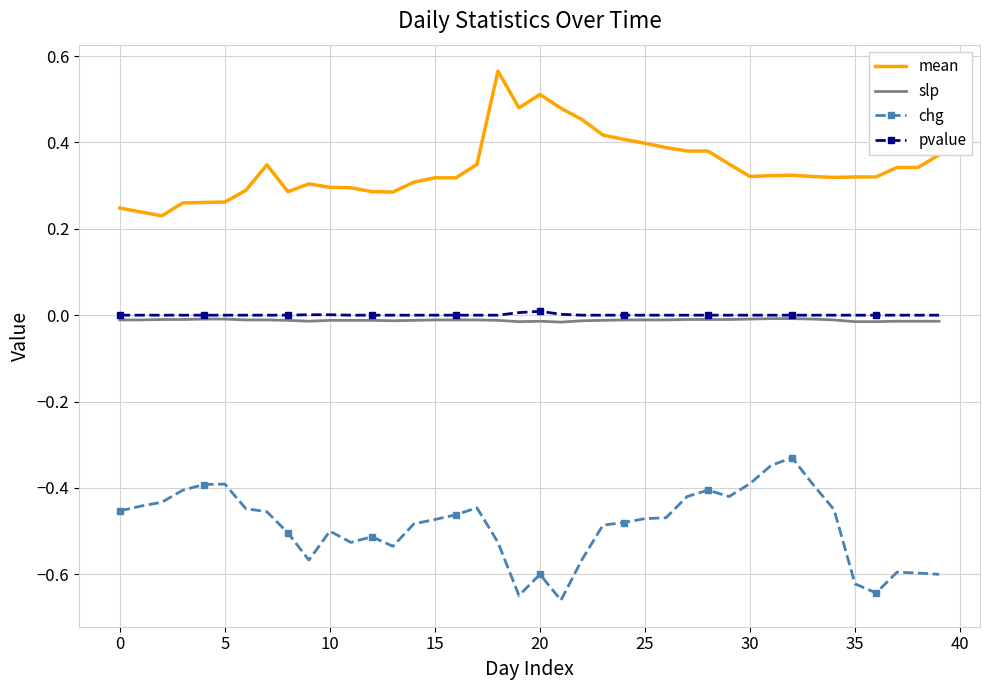

Which series has the largest total across all categories?

mean